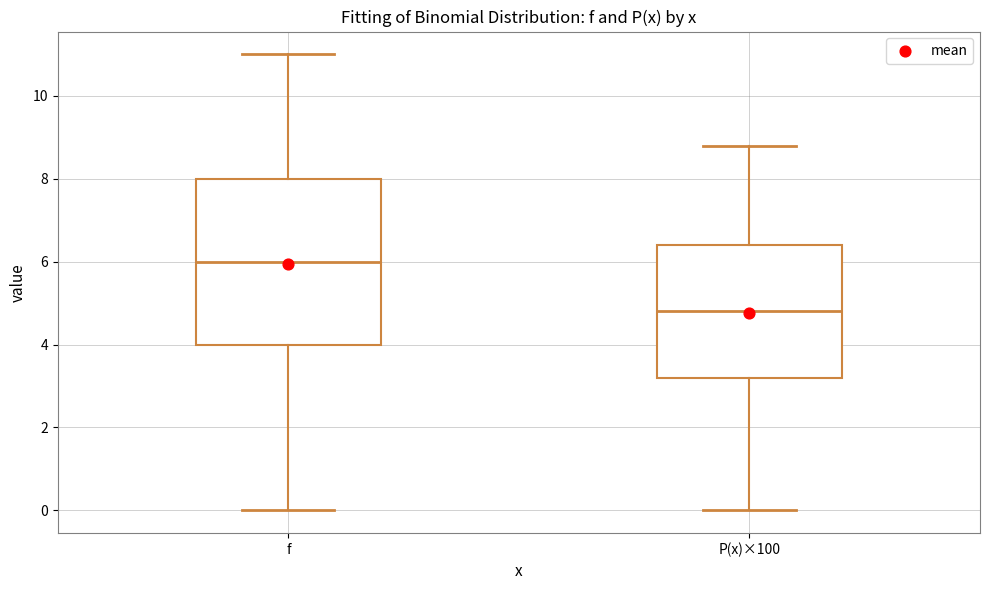

Comparing the boxes themselves (not the whiskers), which one is the tallest?

f